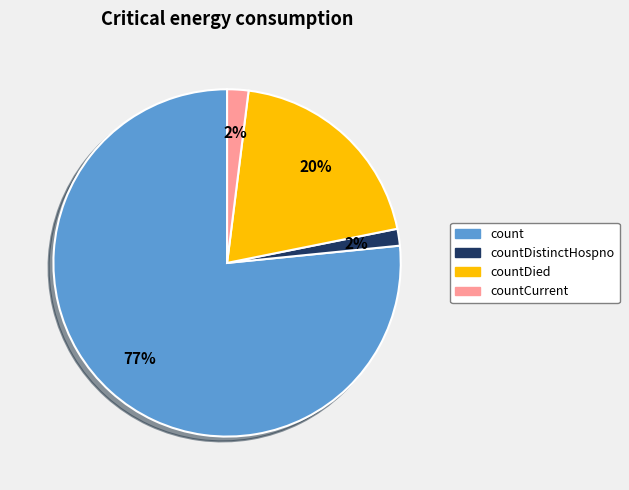

How many segments does this pie chart have?

4